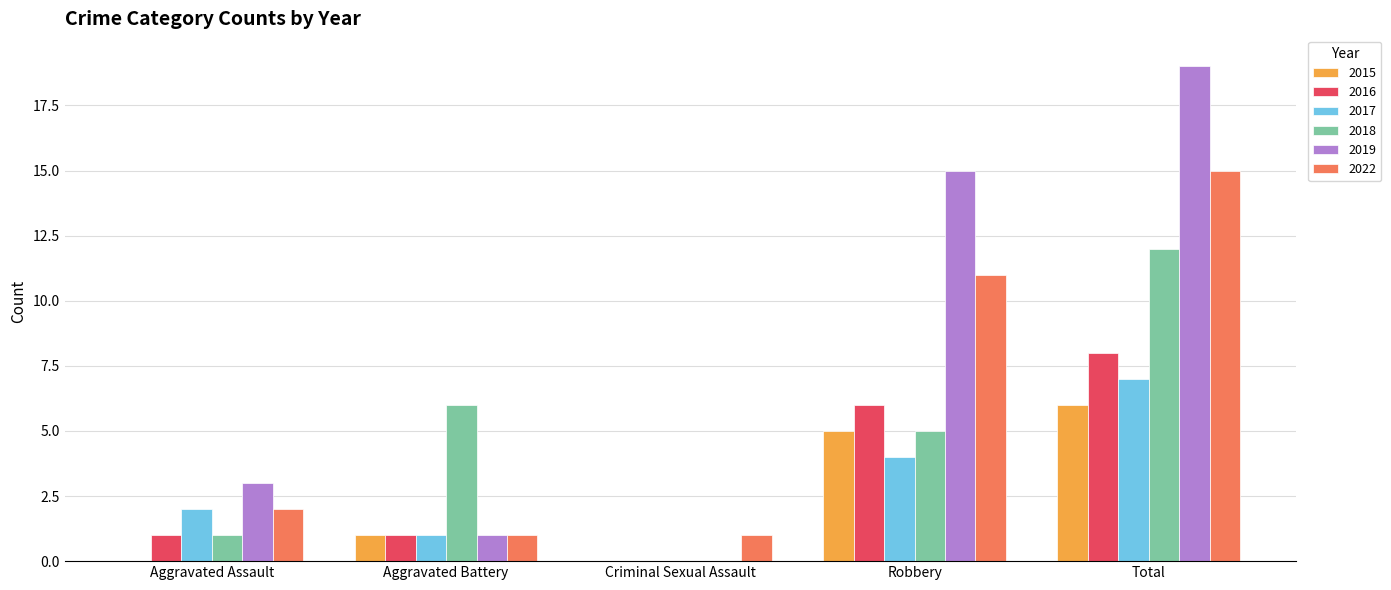

What is the maximum value shown in the chart?

19